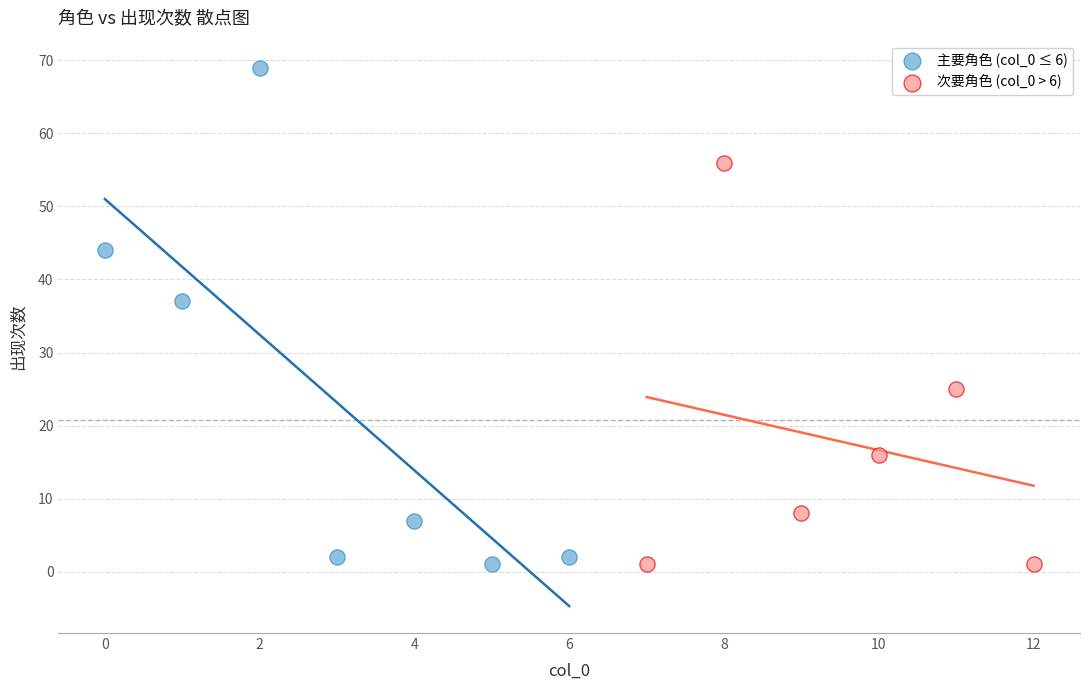

Which series has the widest spread of Y values?

主要角色 (col_0 ≤ 6)